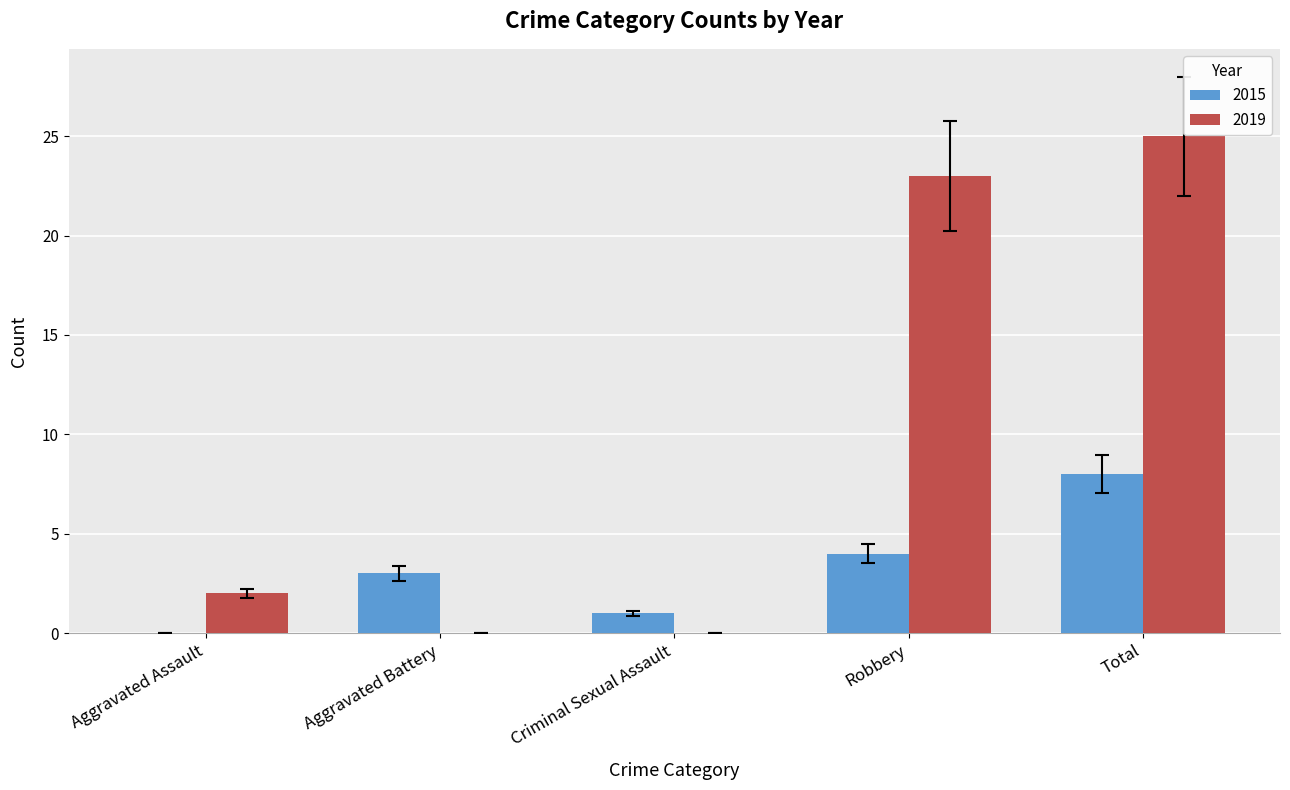

At which label is 2019 closest to 12?

Aggravated Assault